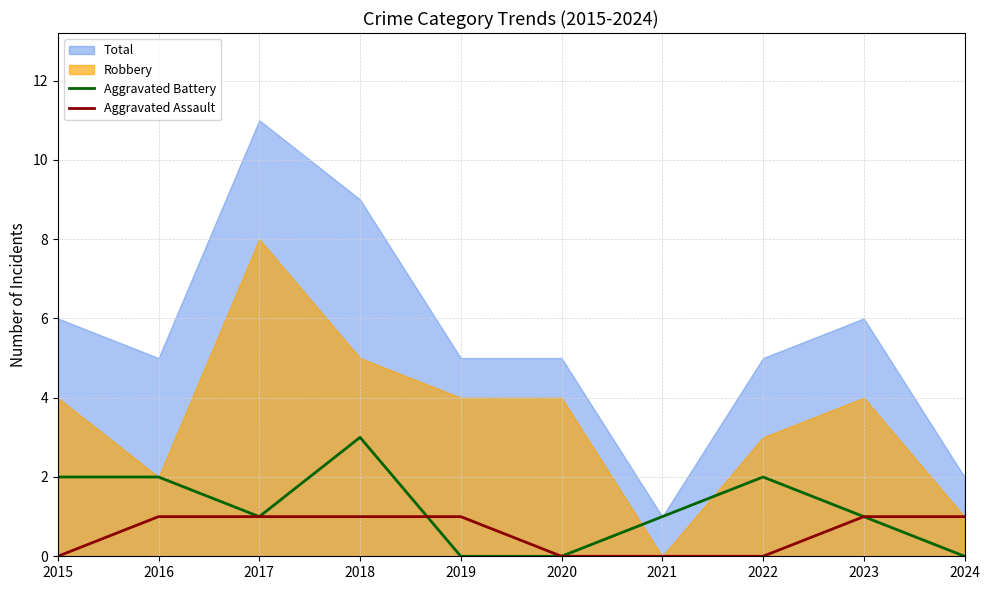

How many categories are shown in the chart?

10